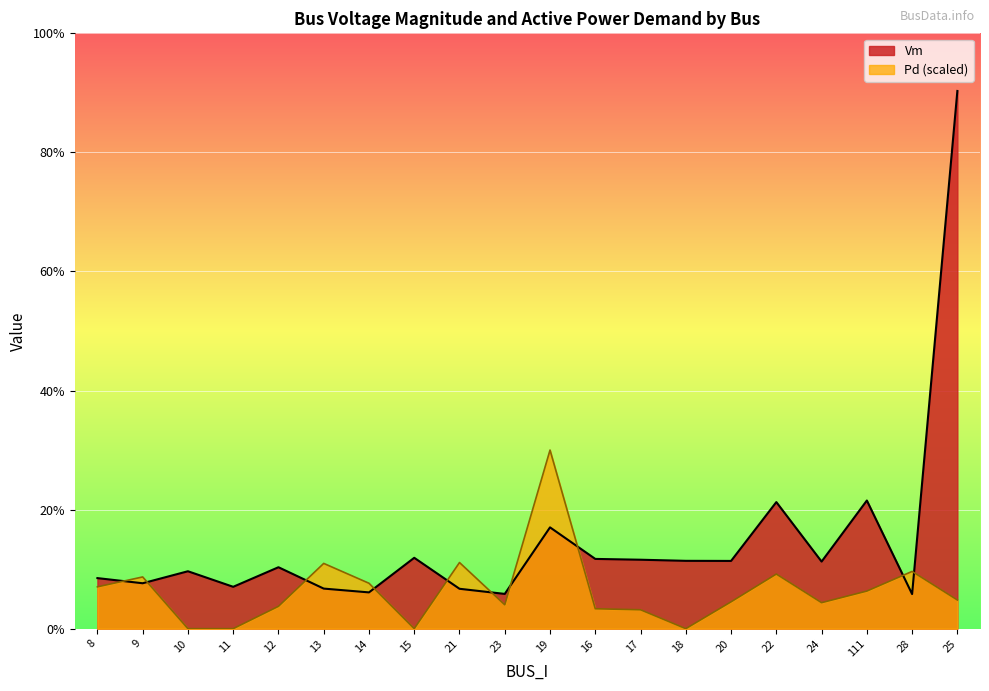

What are all the series names shown in the legend?

Vm, Pd (scaled)